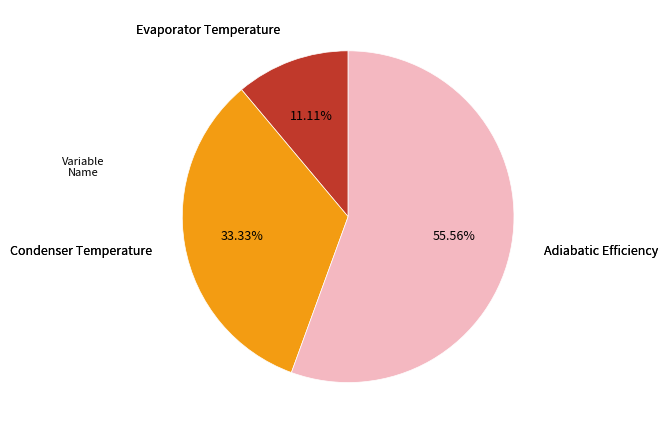

How much of the chart is everything except Evaporator Temperature?

88.9%